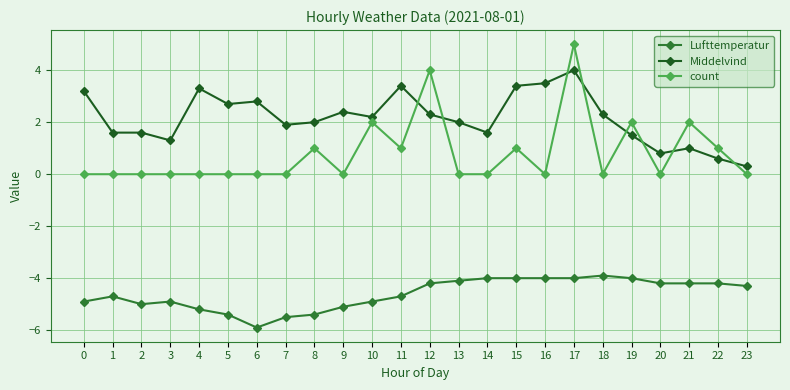

True or false: Lufttemperatur has more than 0 interior local peaks.

True